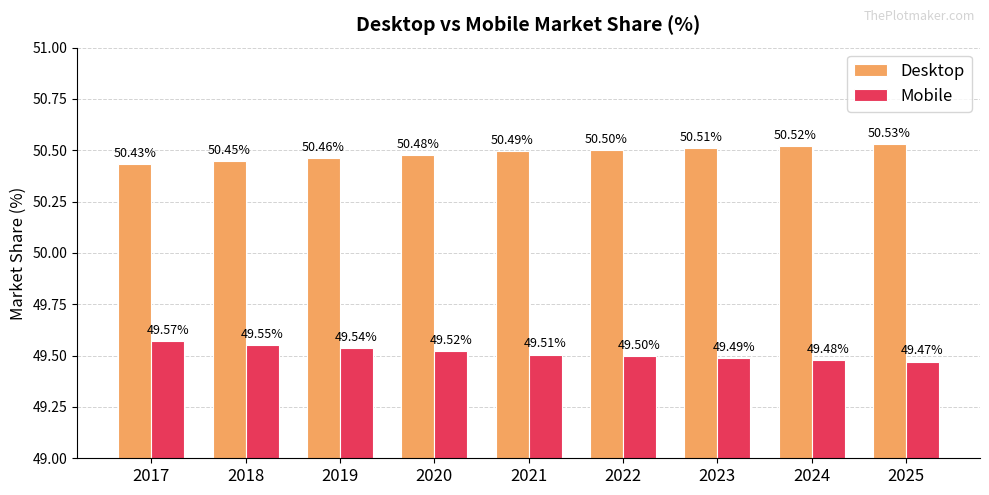

How many data points does each series have?

9